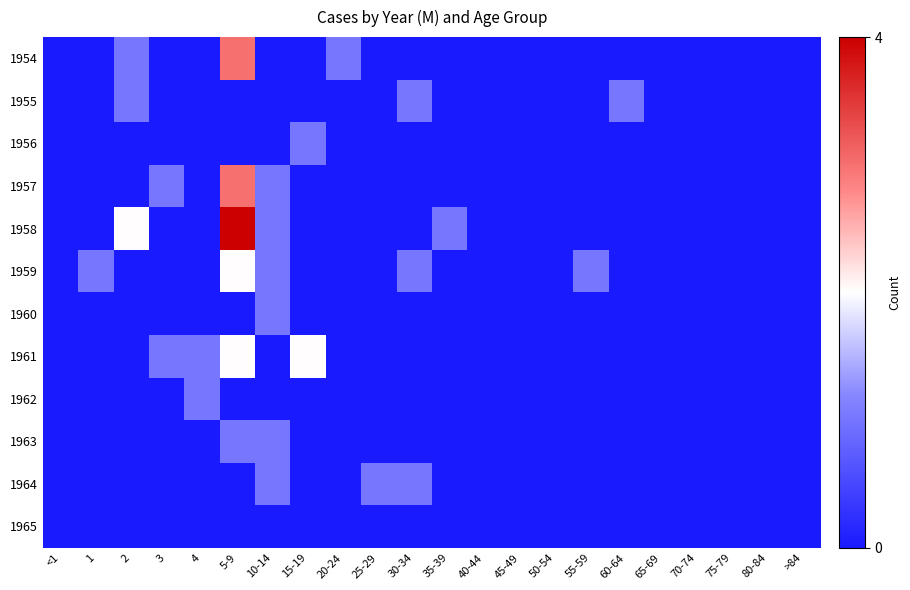

Which series has the largest total across all categories?

1958